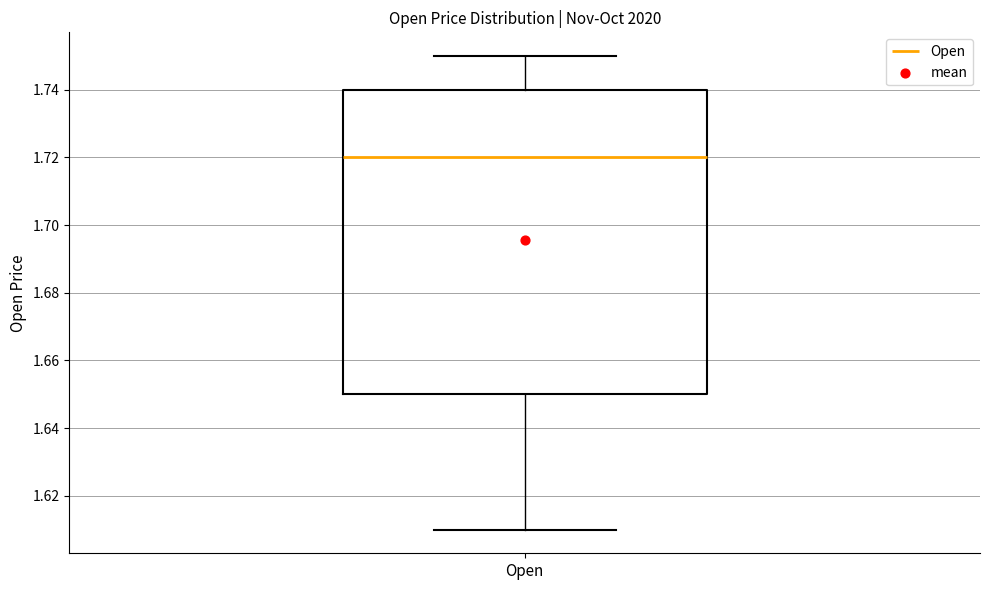

Transcribe this box plot: give where the median line is, the range the box spans, and where the two whiskers end, as read against the y-axis. The values are not printed on the chart, so give them approximately, as read against the axis.

median 1.72, box 1.65 to 1.74, whiskers 1.61 to 1.75